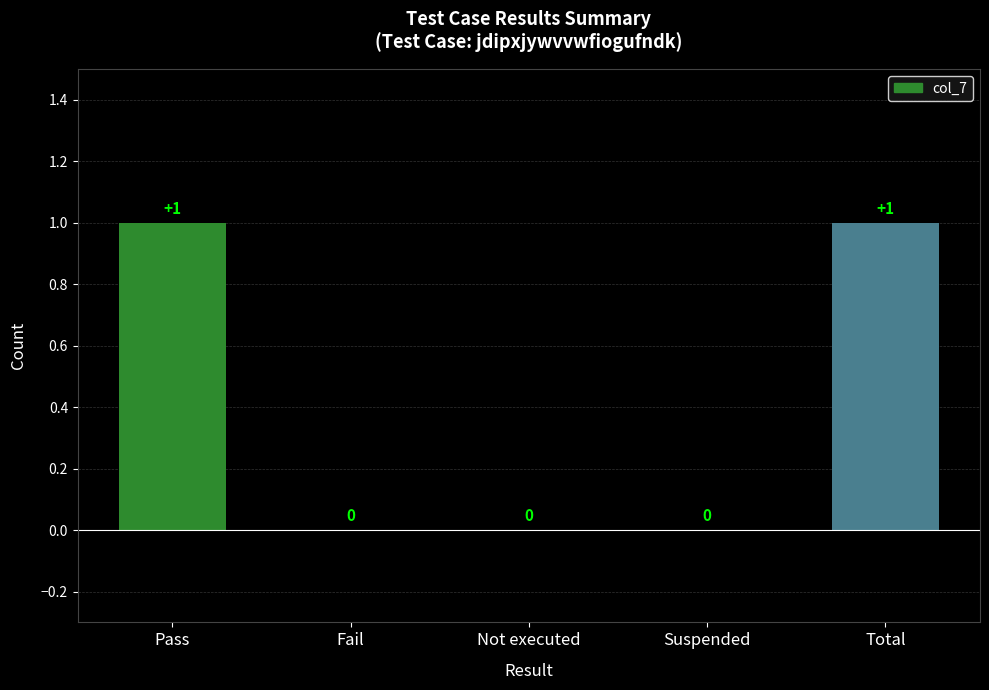

The chart shows a value of 1 at Suspended. True or false?

False